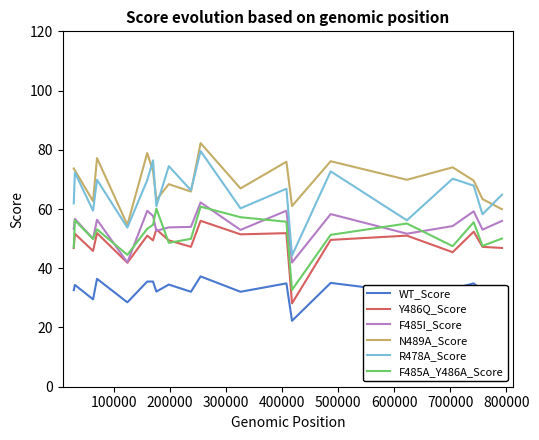

Which series has the widest spread of values?

R478A_Score